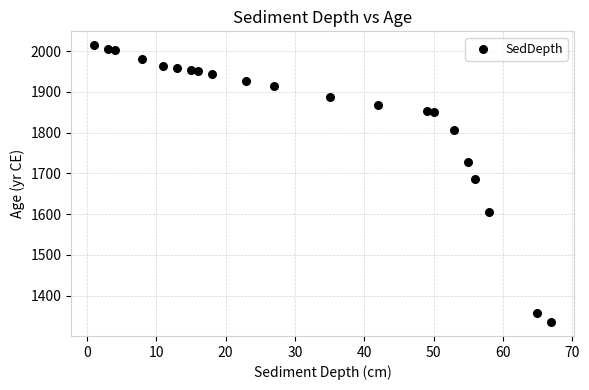

What is the range of X values (max minus min)?

66.0